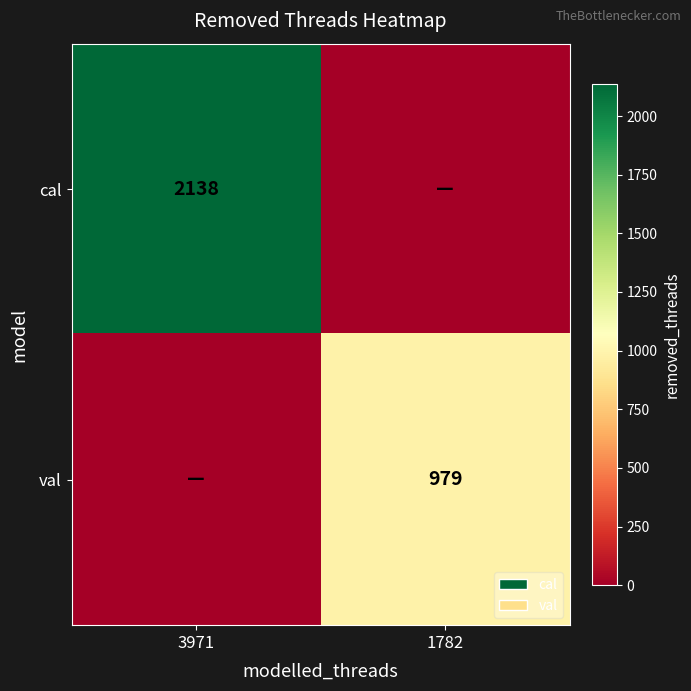

Is it true that val equals 979 at 1782?

True